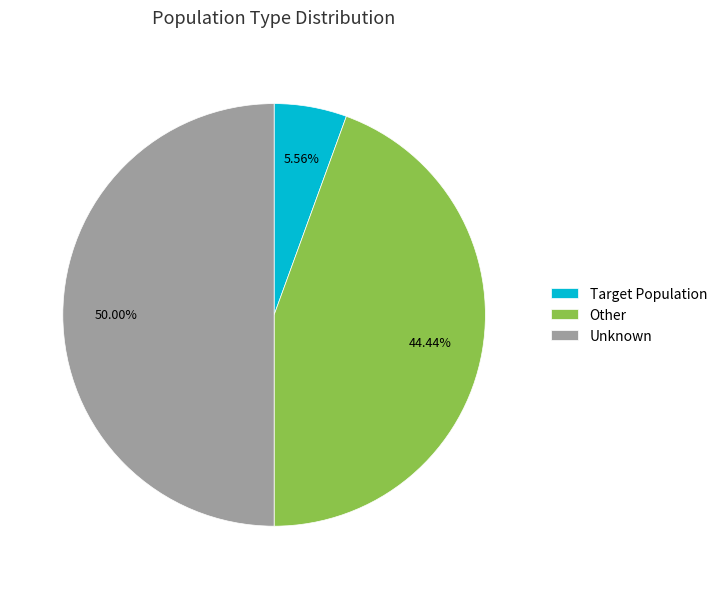

How many slices are in this pie chart?

3